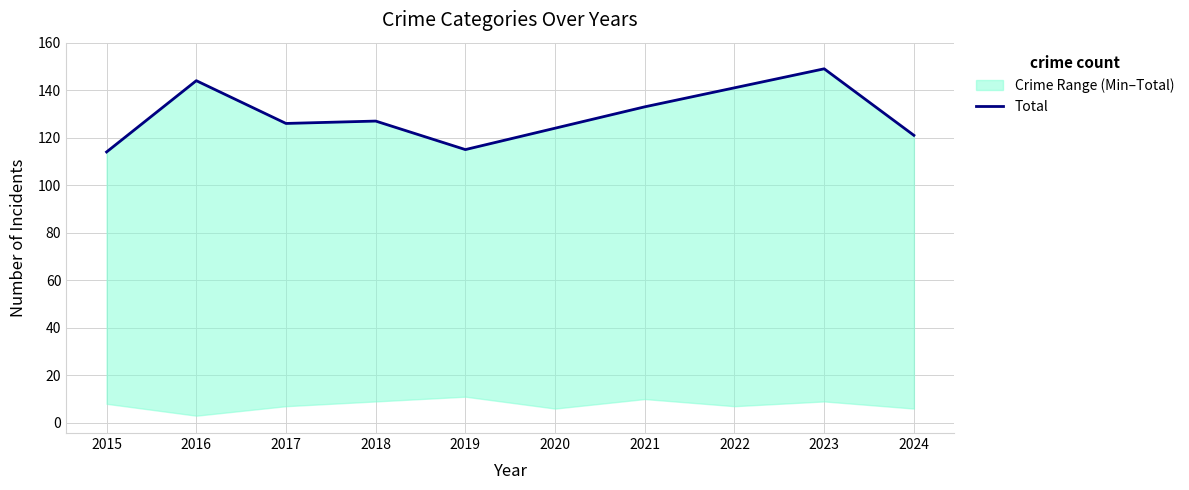

True or false: the data shows 70 at 2021.

False